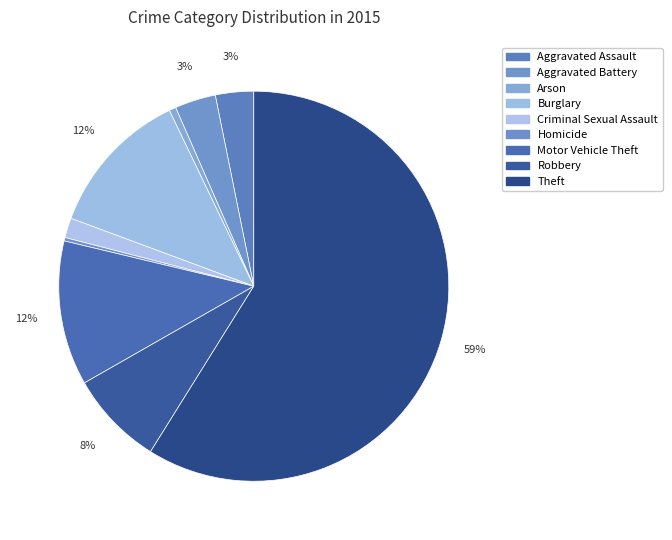

How many segments does this pie chart have?

9